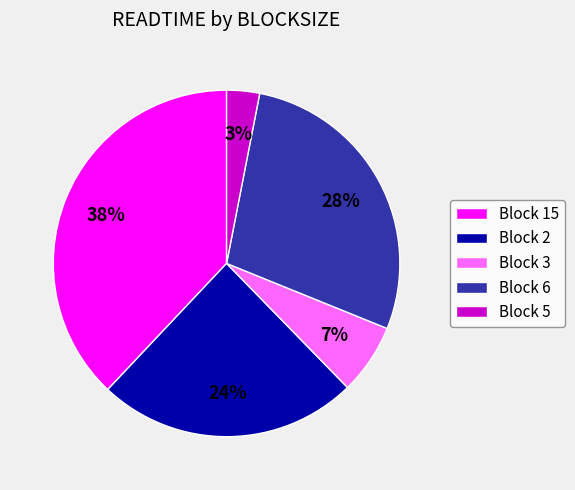

To the nearest percent, what is the difference between the largest and smallest slice percentages?

35%